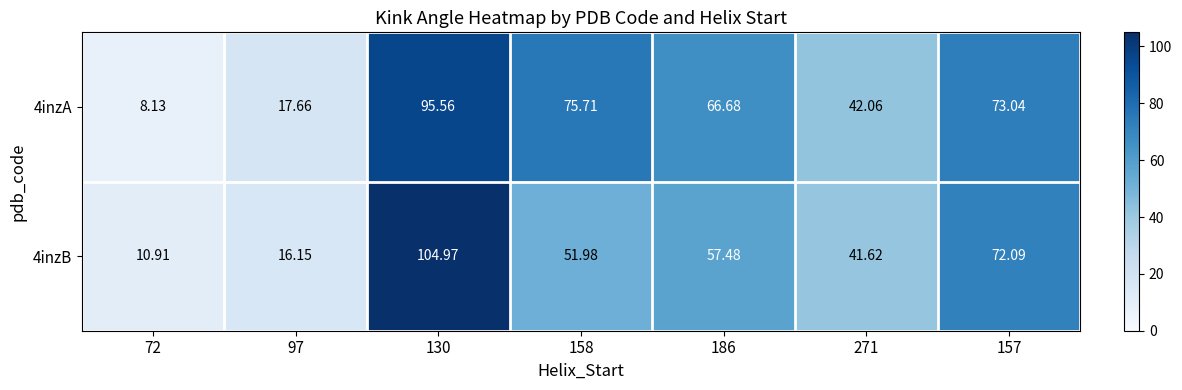

Is the value of 4inzB at 158 greater than the value of 4inzA at 157?

No